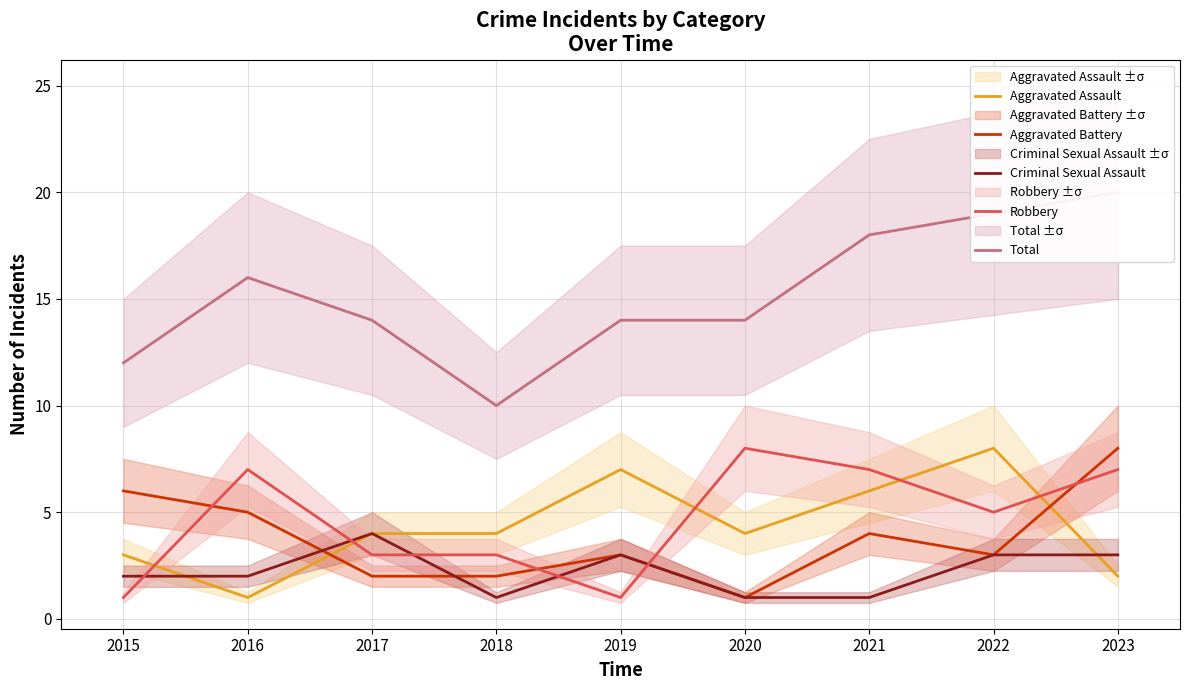

What is the value of the Aggravated Battery point at the 7th from the left?

4